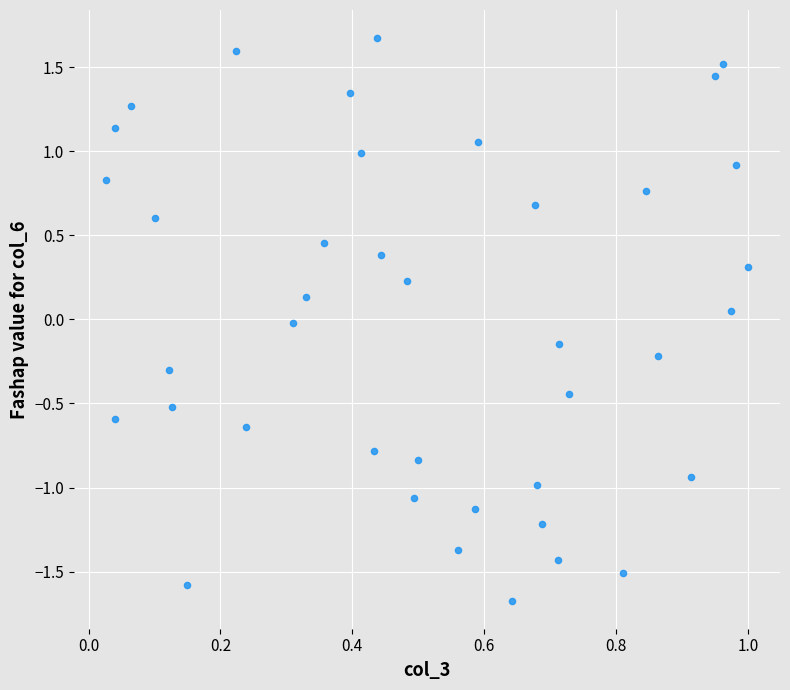

What is the range of Y values (max minus min)?

3.3